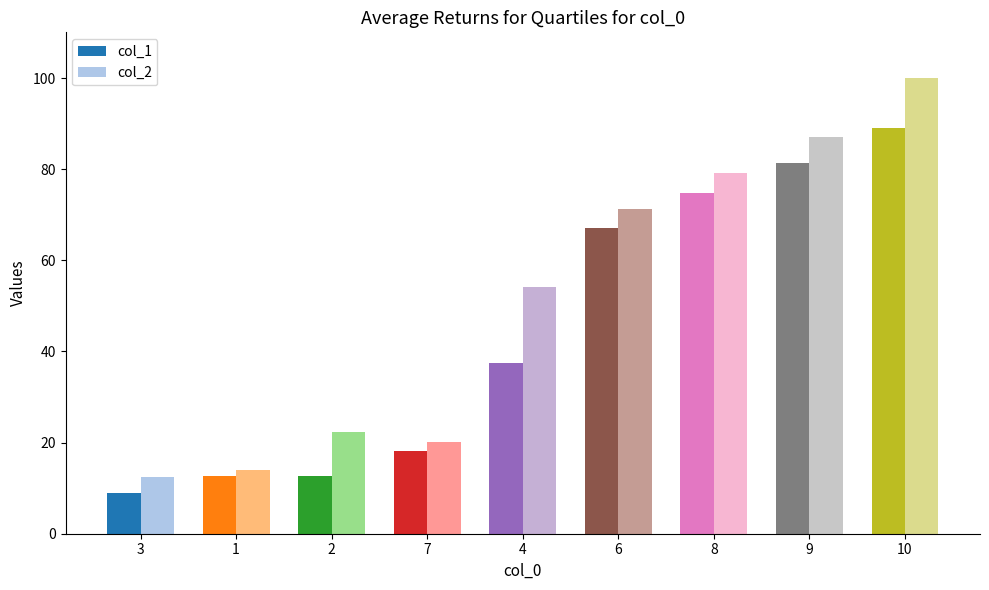

Are the bars horizontal?

No